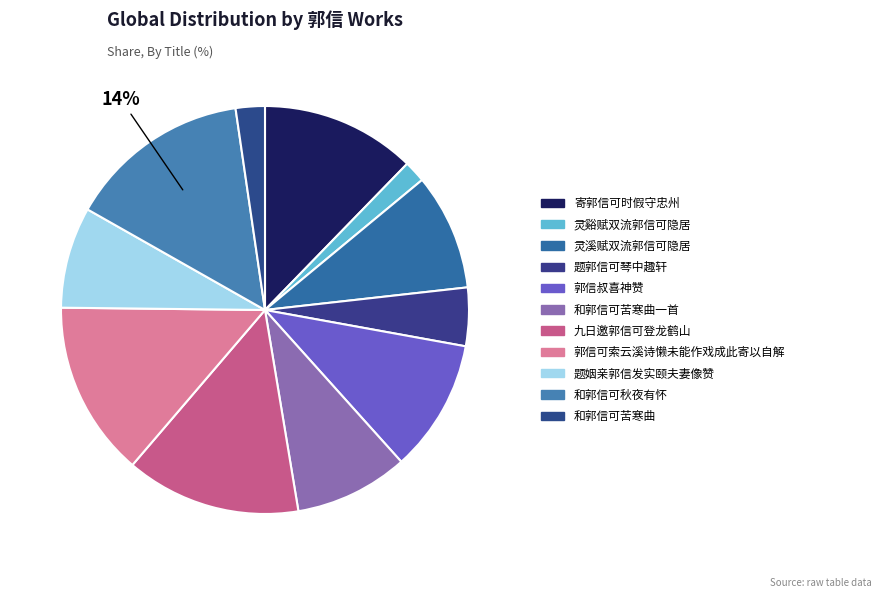

Is it true that 郭信可索云溪诗懒未能作戏成此寄以自解 is 25% of the pie?

False